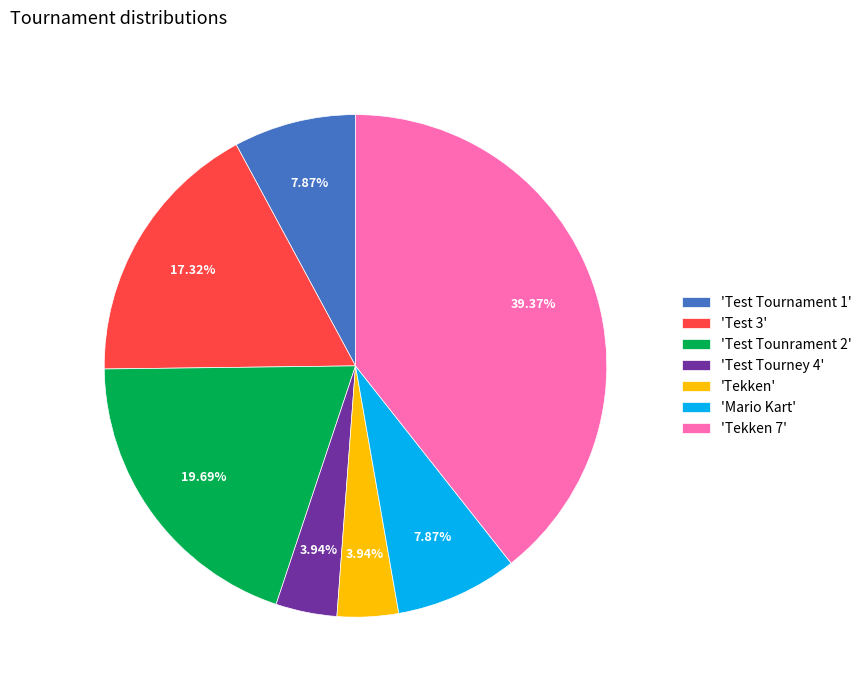

What is the ratio of the value at 'Tekken 7' to the value at 'Test Tournament 1'?

5.0